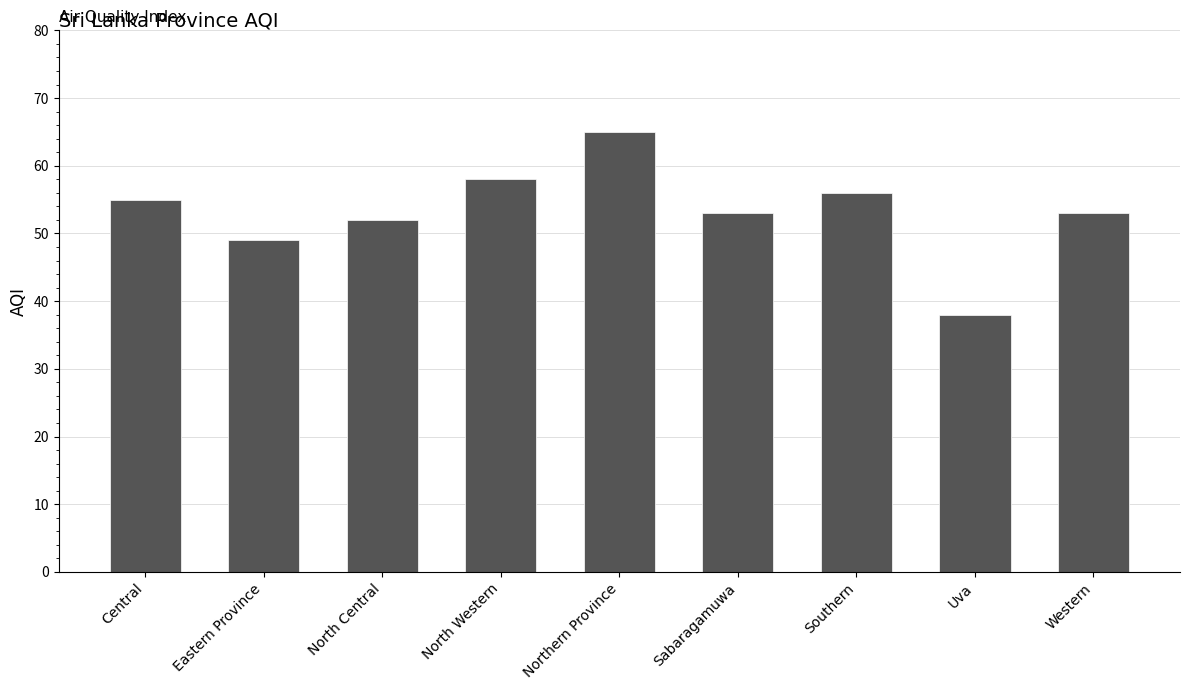

The value at Eastern Province is 80. True or false?

False